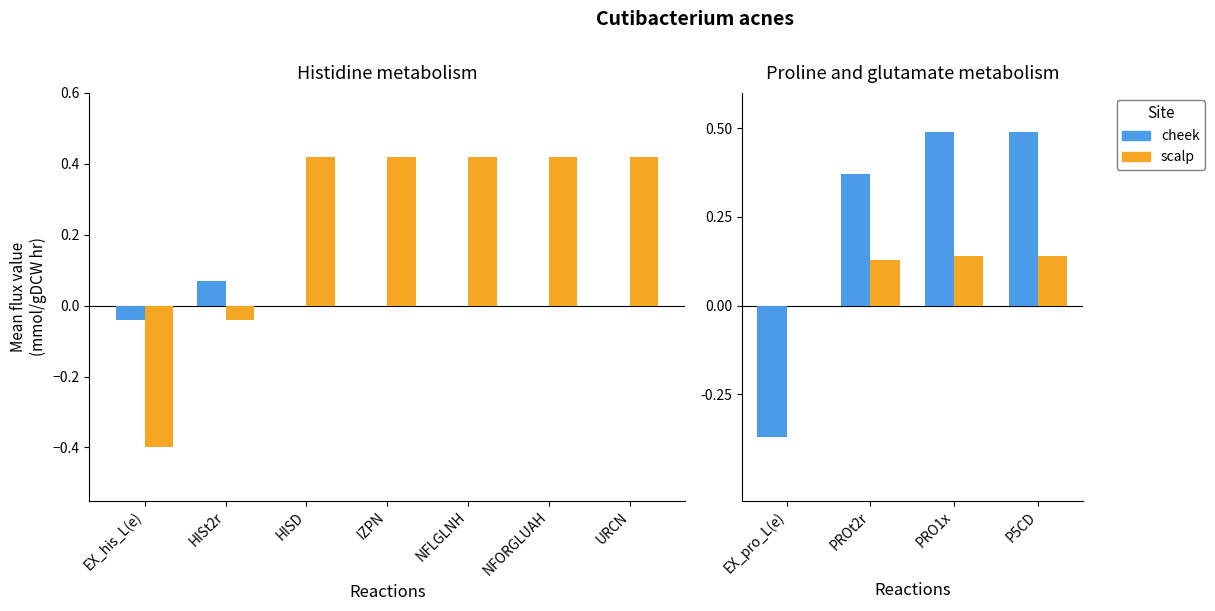

Which series has the largest range (max minus min)?

cheek